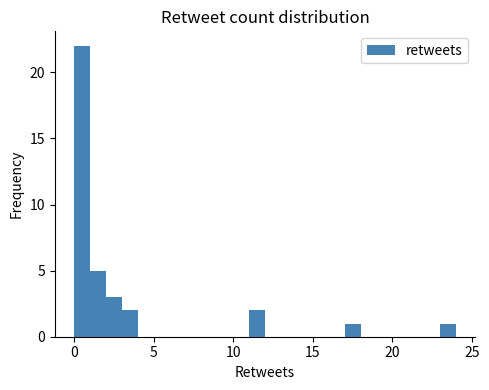

Around what value on the x-axis is the tallest bar? Give the approximate position of its centre, as read against the axis.

0.5